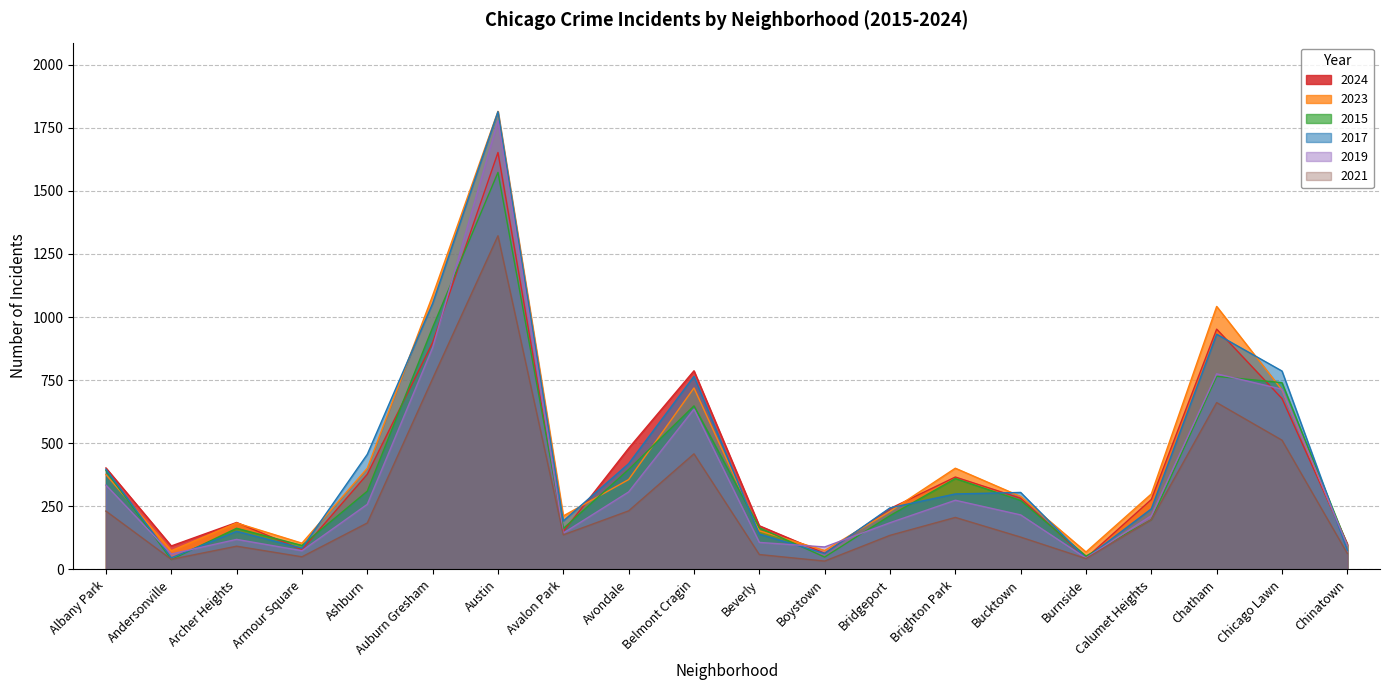

What is the difference between the second highest and second lowest values in the 2023 series?

1011